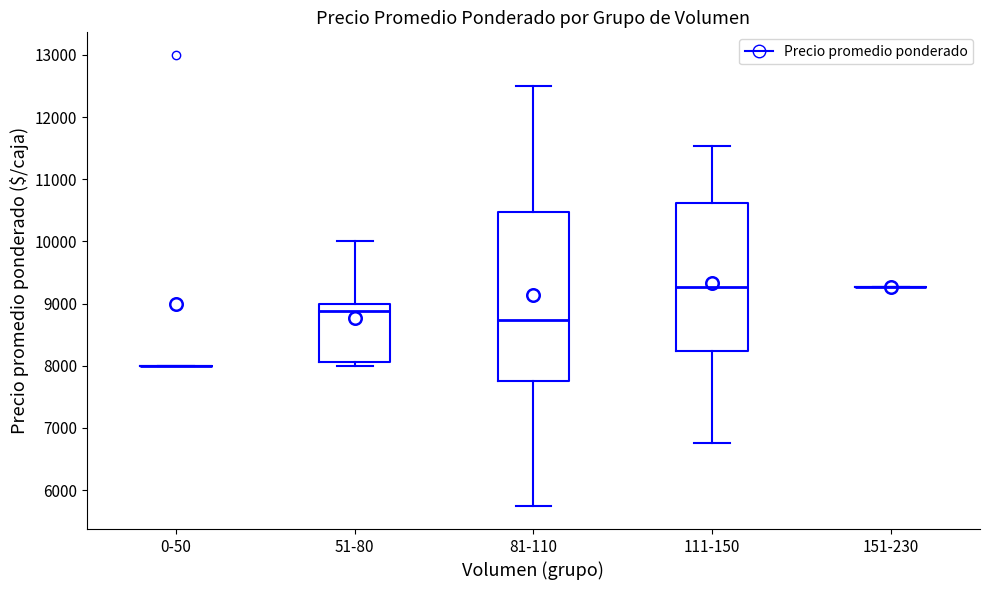

Reading left to right, read every box against the y-axis: the position of its median line, the range the box covers, and the ends of its whiskers. The values are not printed on the chart, so give them approximately, as read against the axis.

0-50: box collapsed to a line at 8000, whiskers 8000 to 8000
51-80: median 8900, box 8100 to 9000, whiskers 8000 to 10000
81-110: median 8700, box 7800 to 10500, whiskers 5700 to 12500
111-150: median 9300, box 8200 to 10600, whiskers 6800 to 11500
151-230: box collapsed to a line at 9300, whiskers 9300 to 9300